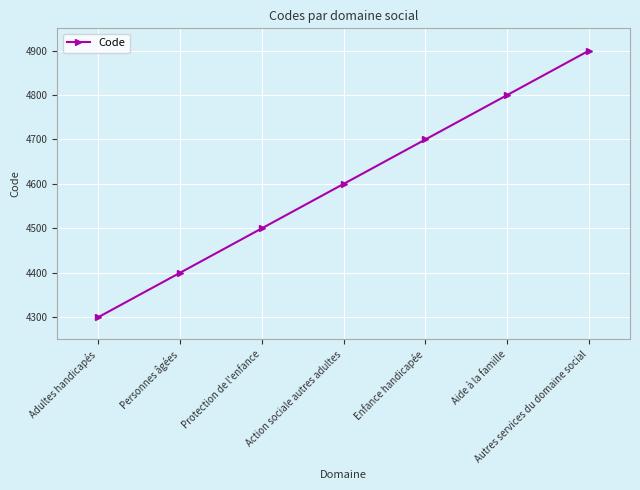

What is the sum of the values at Protection de l'enfance and Enfance handicapée?

9200